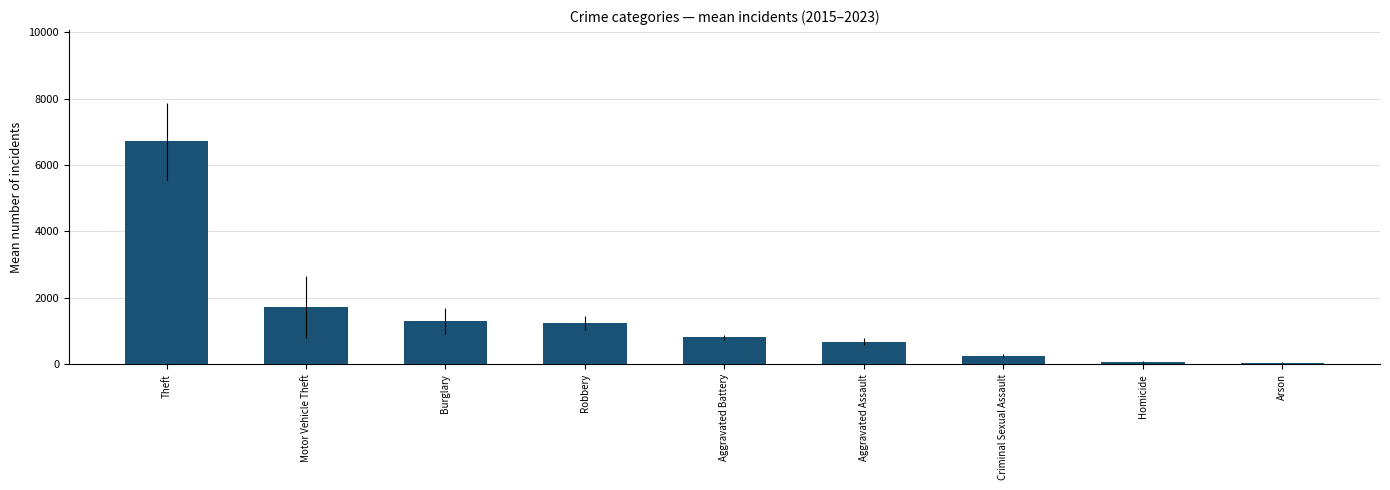

What is the sum of all values?

12857.6